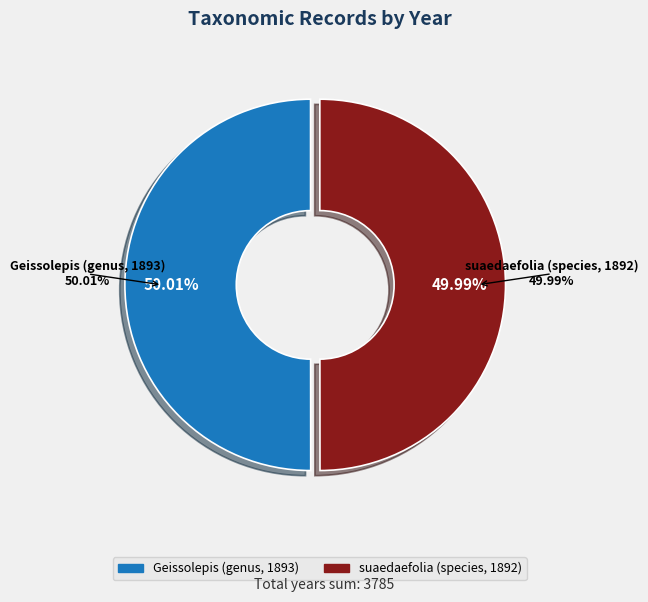

Rank the categories by value from lowest to highest.

suaedaefolia (species, 1892), Geissolepis (genus, 1893)